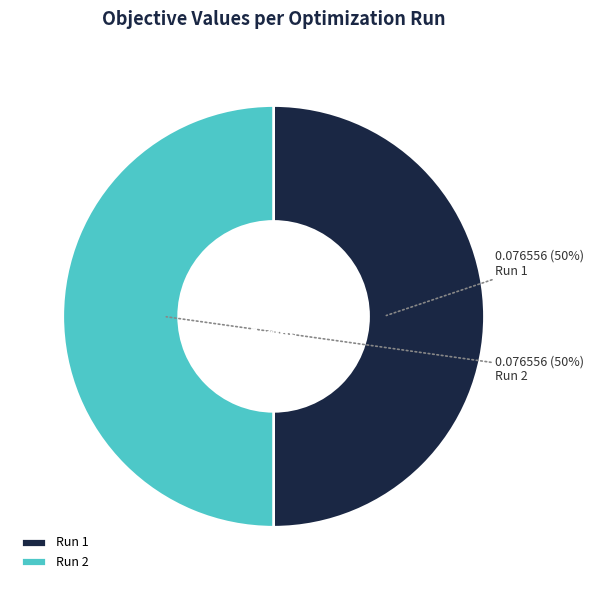

To the nearest percent, what percentage of the pie is Run 1?

50%